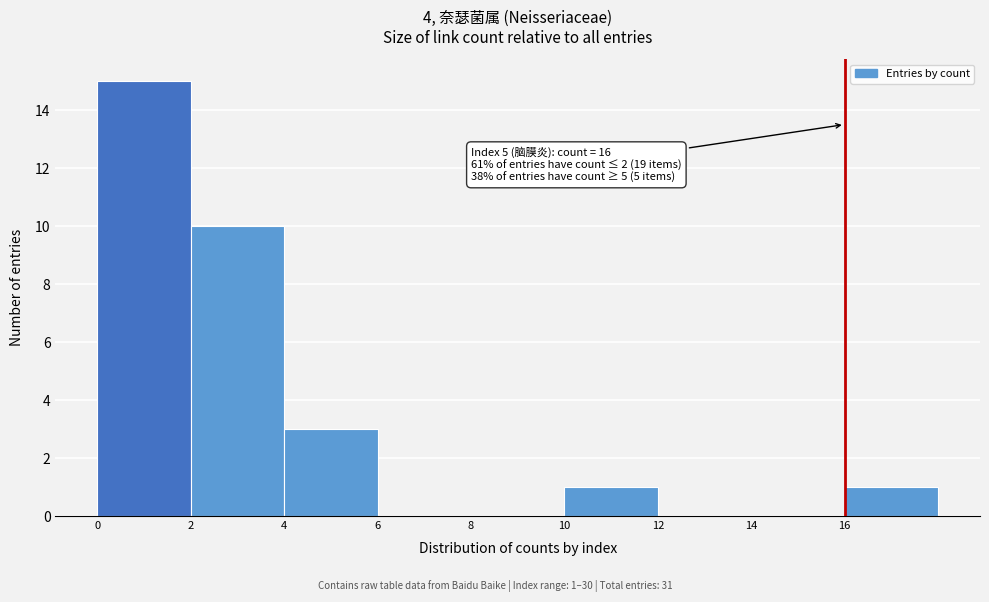

Over which range of the x-axis is the bar tallest?

0 to 2